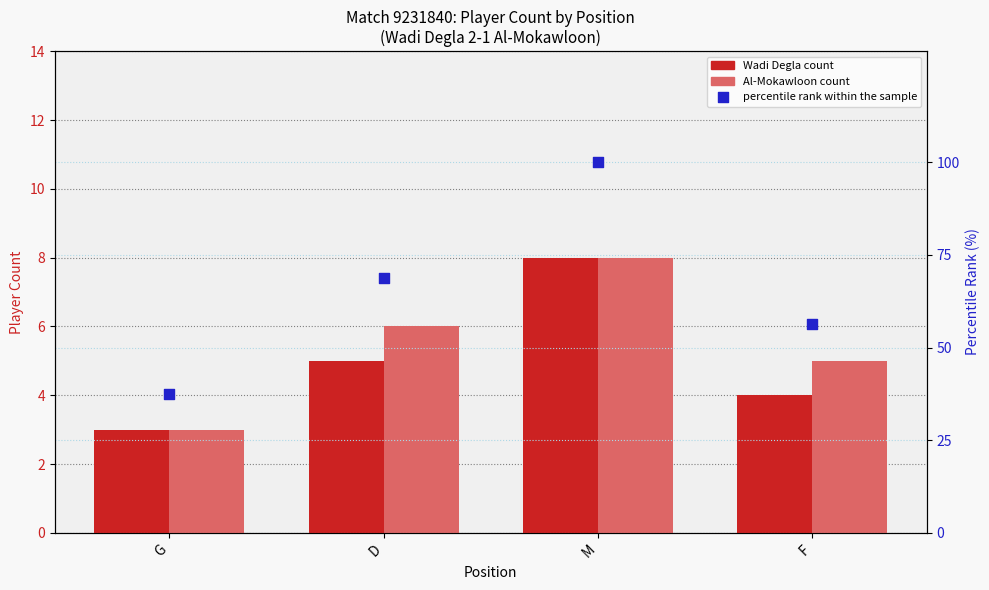

Which series reaches the minimum Y coordinate?

Wadi Degla